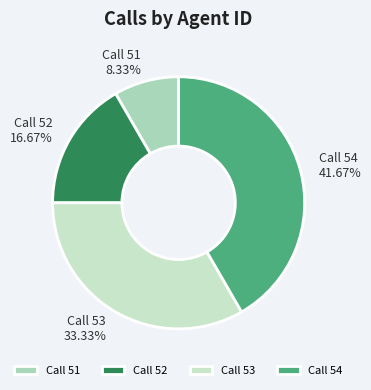

How many slices are in this pie chart?

4